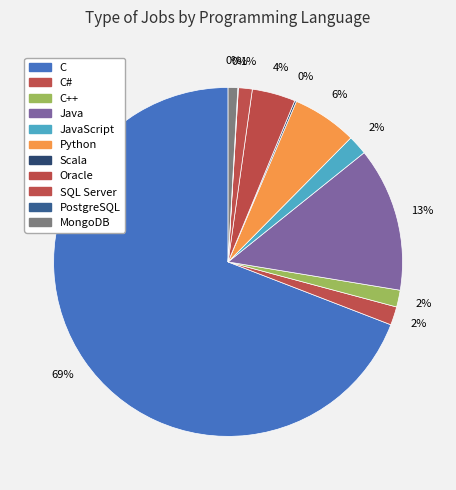

To the nearest percent, what is the difference between the Scala and C slice percentages?

69%